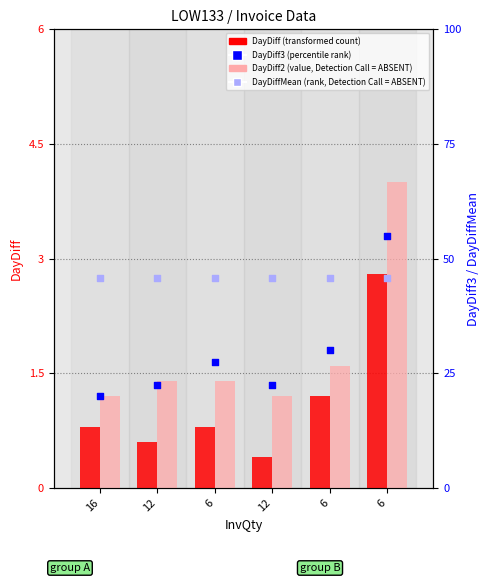

At how many categories does at least one series exceed 20?

1